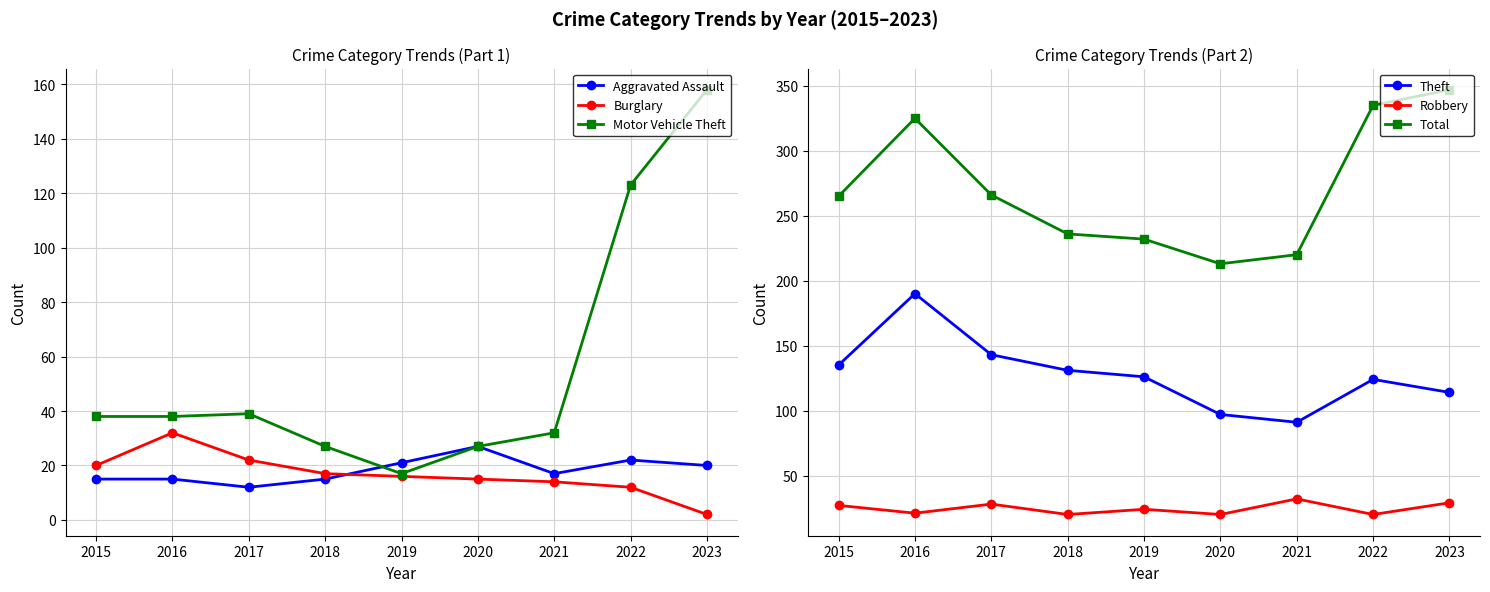

The value of Total at 2020 is 105. True or false?

False